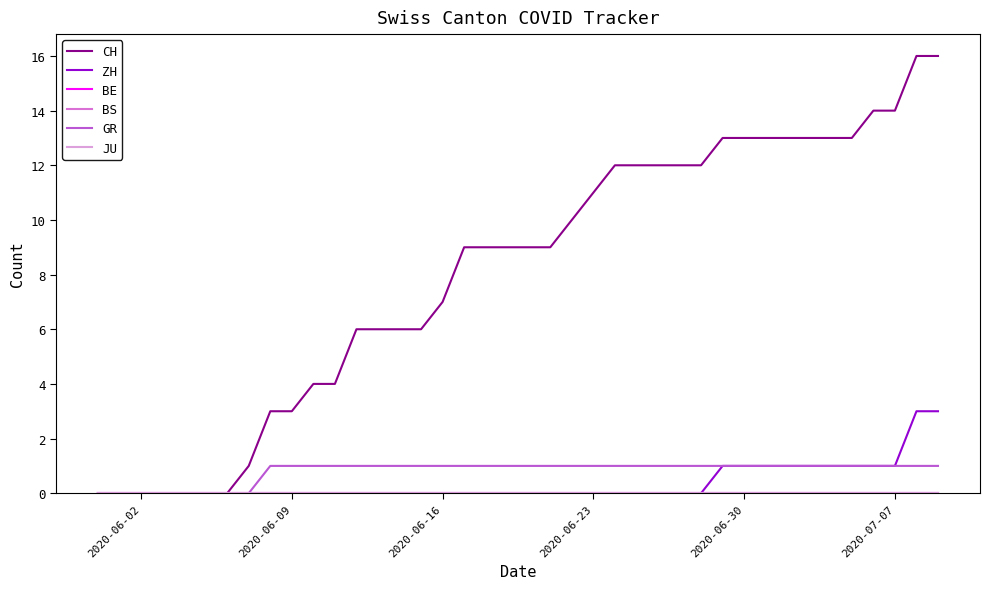

List the series in order of their peak value, highest first.

CH, ZH, GR, BE, BS, JU